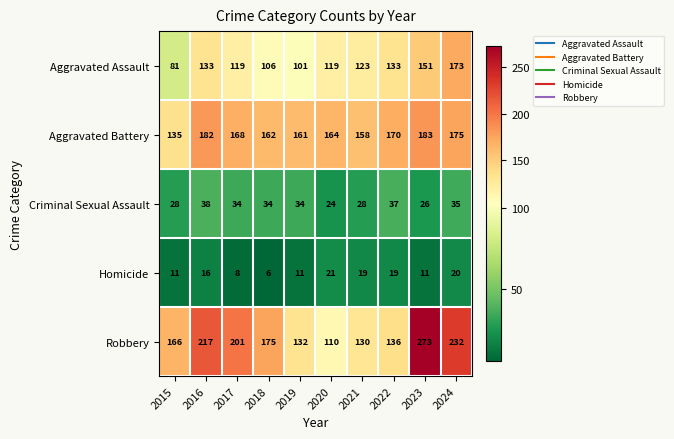

Where does the Aggravated Assault series first go above 123?

2016